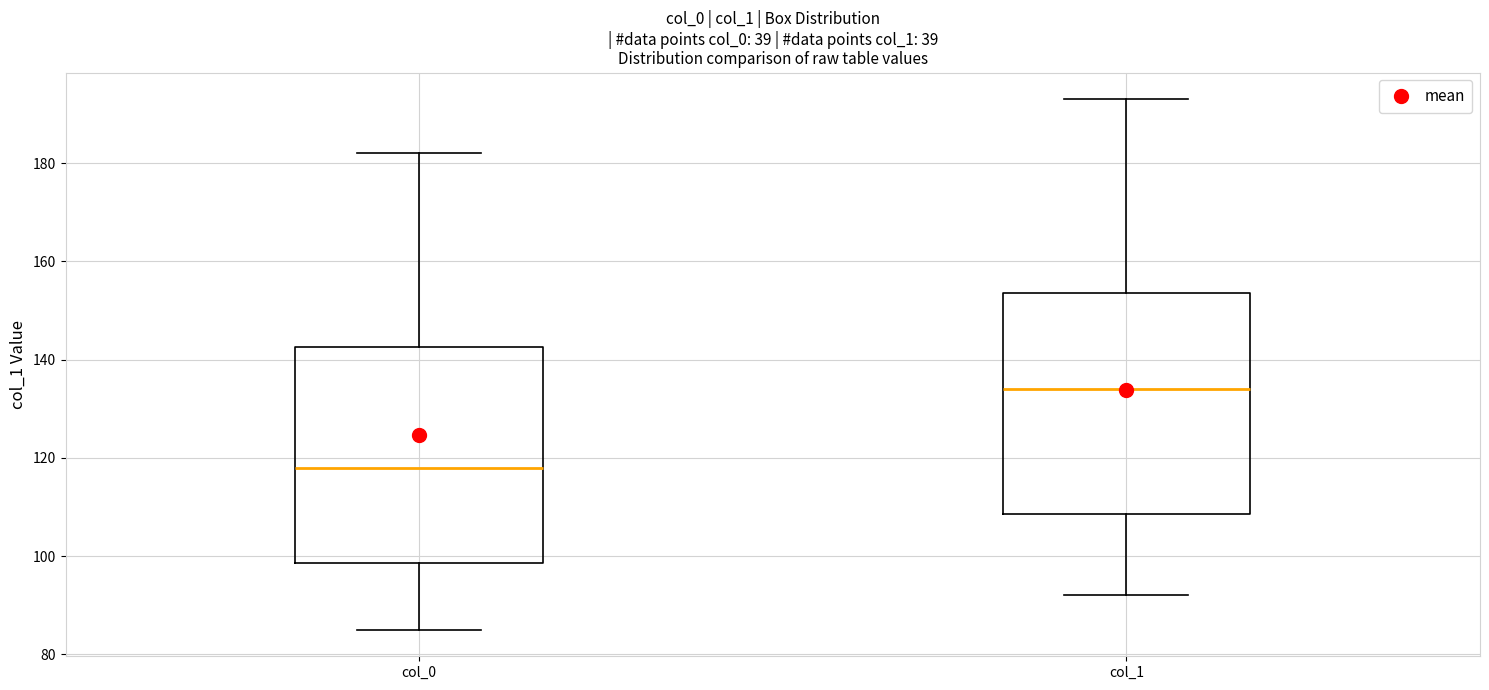

Where does the median line of the box for col_0 sit on the y-axis? The values are not printed on the chart, so give them approximately, as read against the axis.

118